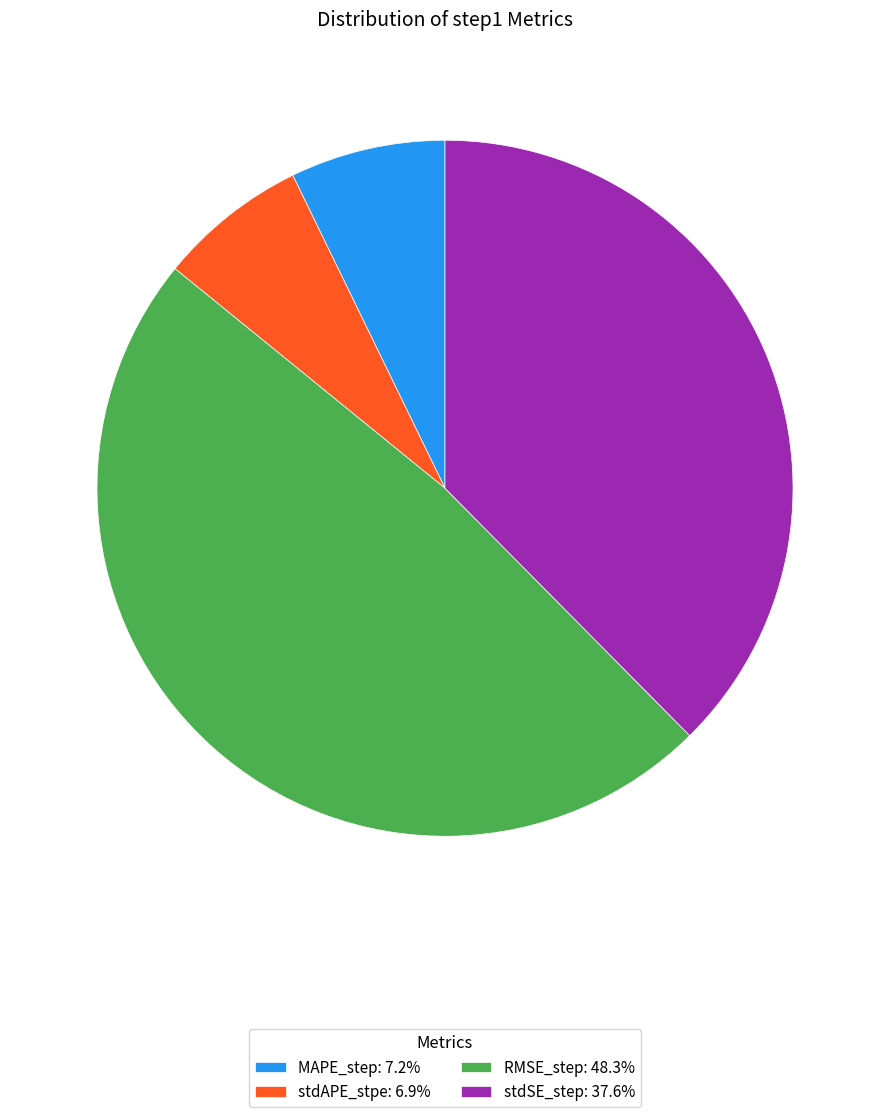

Does any single category account for the majority?

No